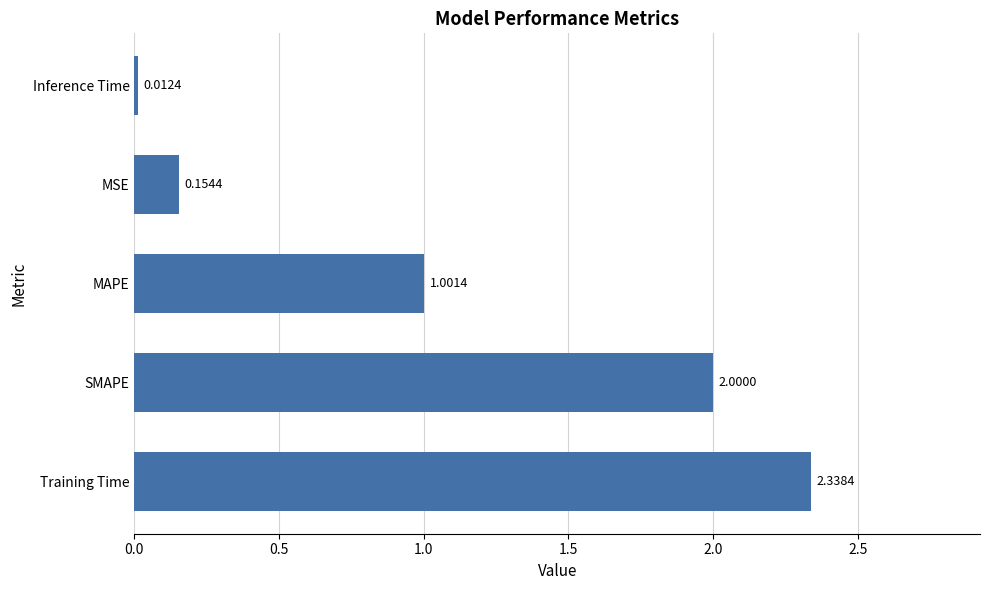

At which category does the chart reach its peak across all series?

Training Time